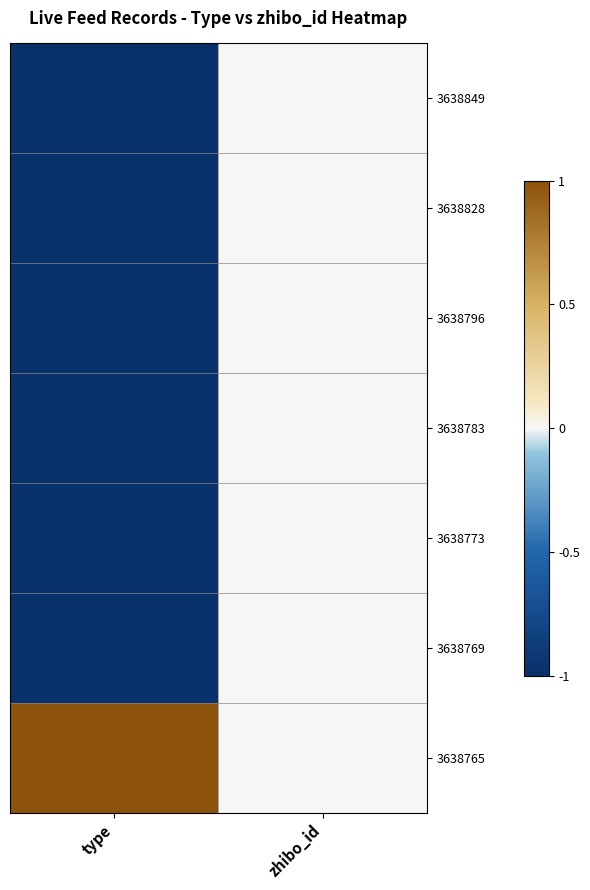

Reading left to right, what are all the values shown in this chart?

3638849: type=-1	zhibo_id=0
3638828: type=-1	zhibo_id=0
3638796: type=-1	zhibo_id=0
3638783: type=-1	zhibo_id=0
3638773: type=-1	zhibo_id=0
3638769: type=-1	zhibo_id=0
3638765: type=1	zhibo_id=0